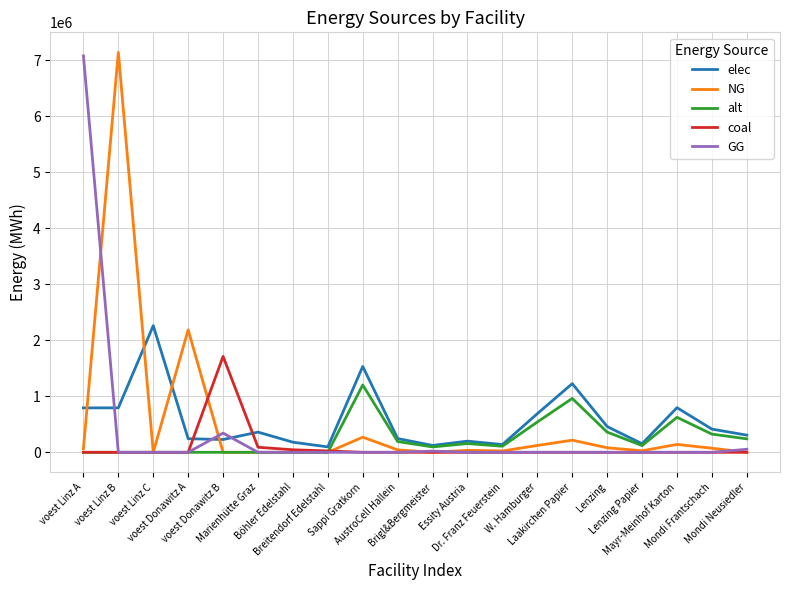

At how many categories does at least one series exceed 6492322?

2